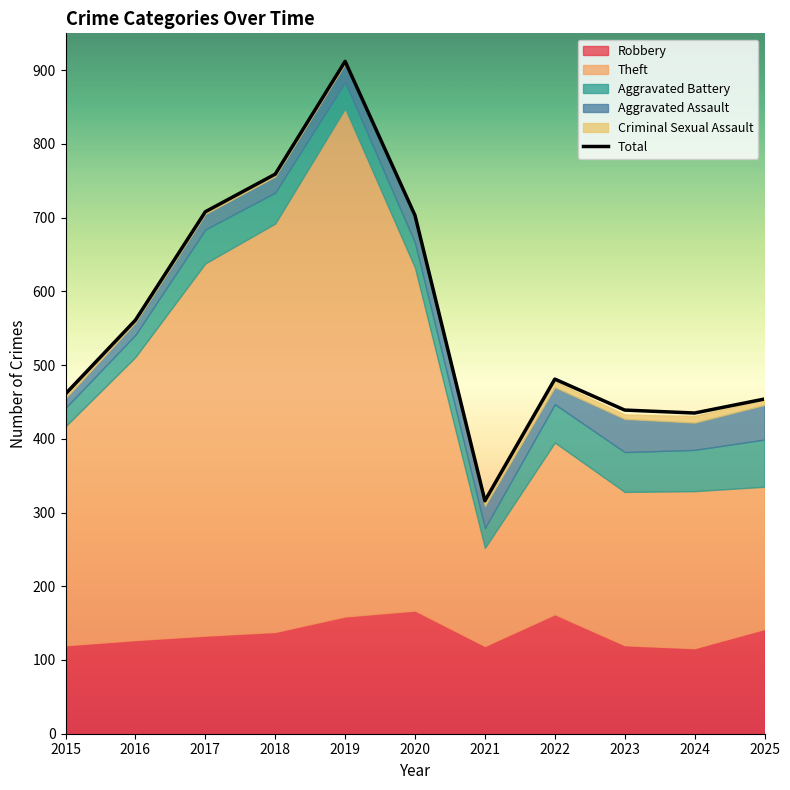

What is the sum of the values at 2024 and 2018?

1194